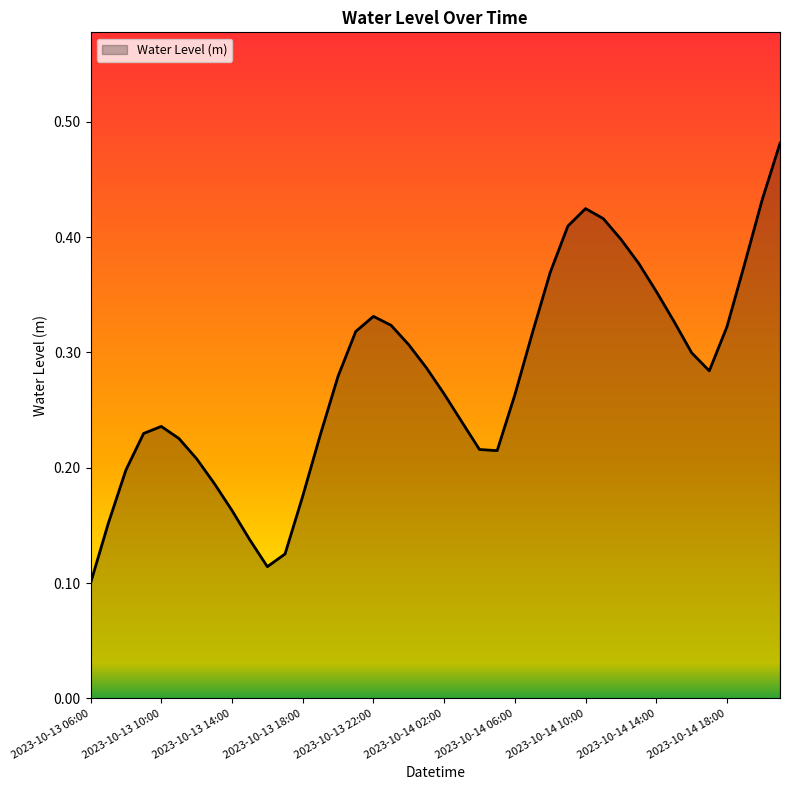

Does the chart display data point markers on the line(s)?

No